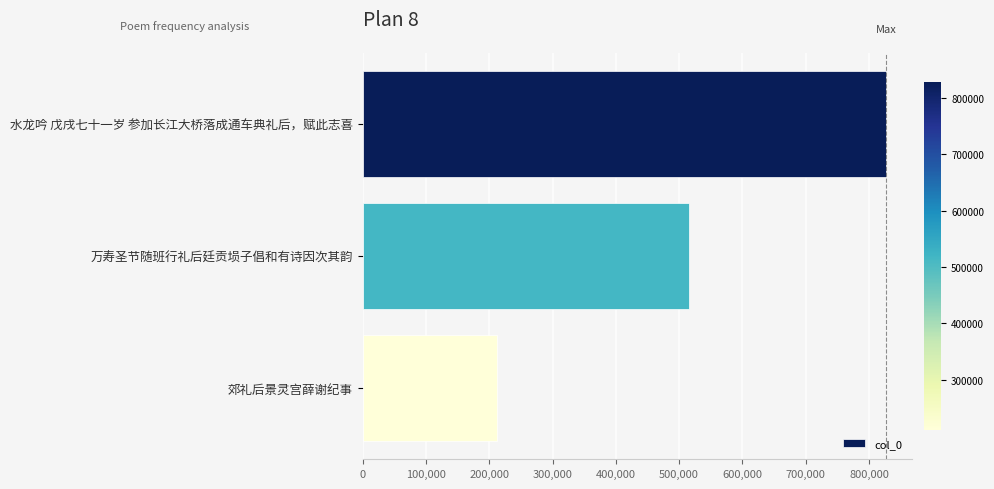

How many bars are there in total?

3